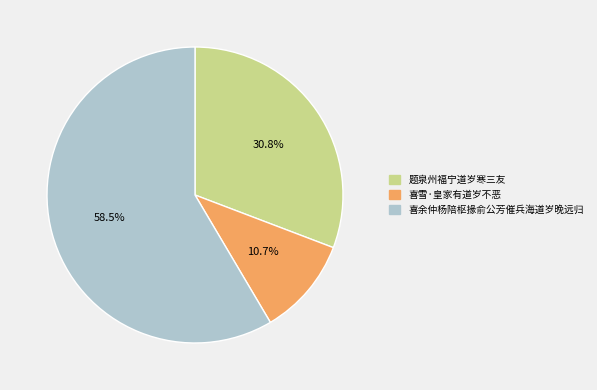

How much of the chart is everything except 喜雪·皇家有道岁不恶?

89.3%